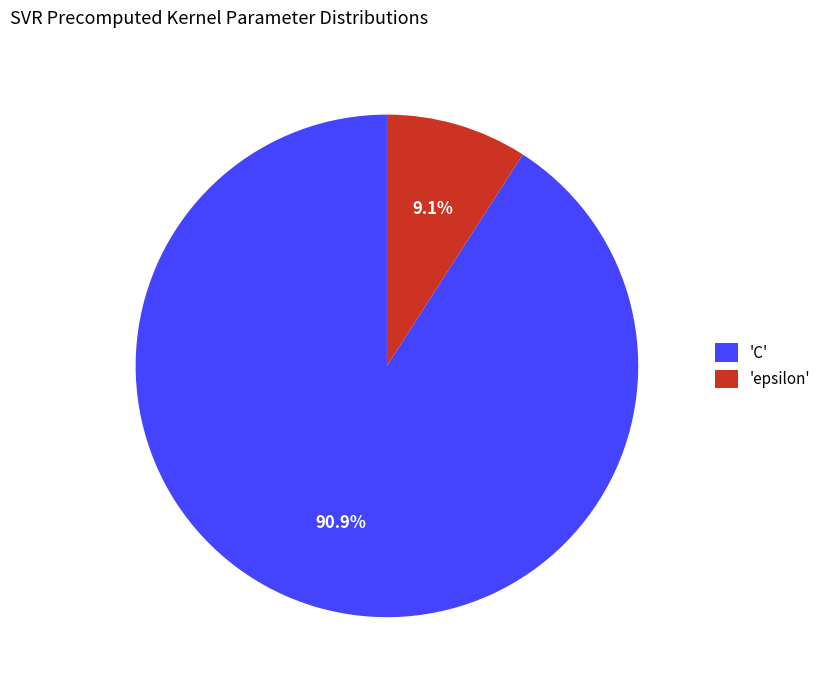

What is the largest slice in the pie chart?

'C'